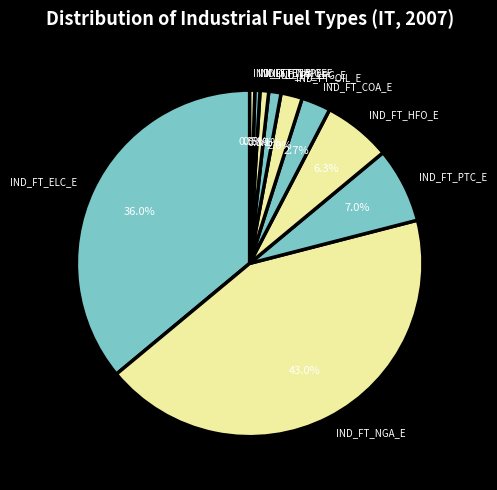

Count the number of slices in the pie.

10